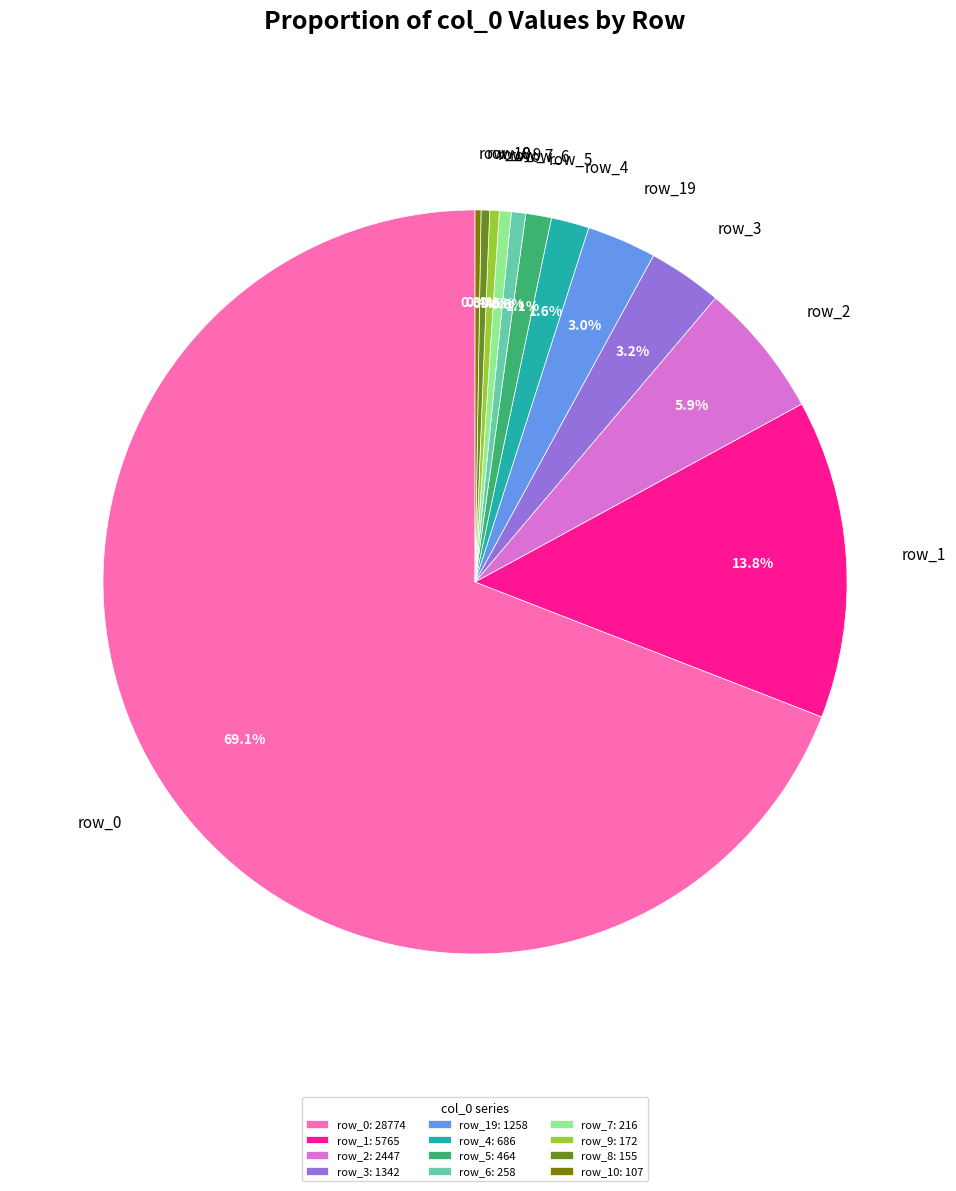

Which has a higher value, row_0 or row_7?

row_0